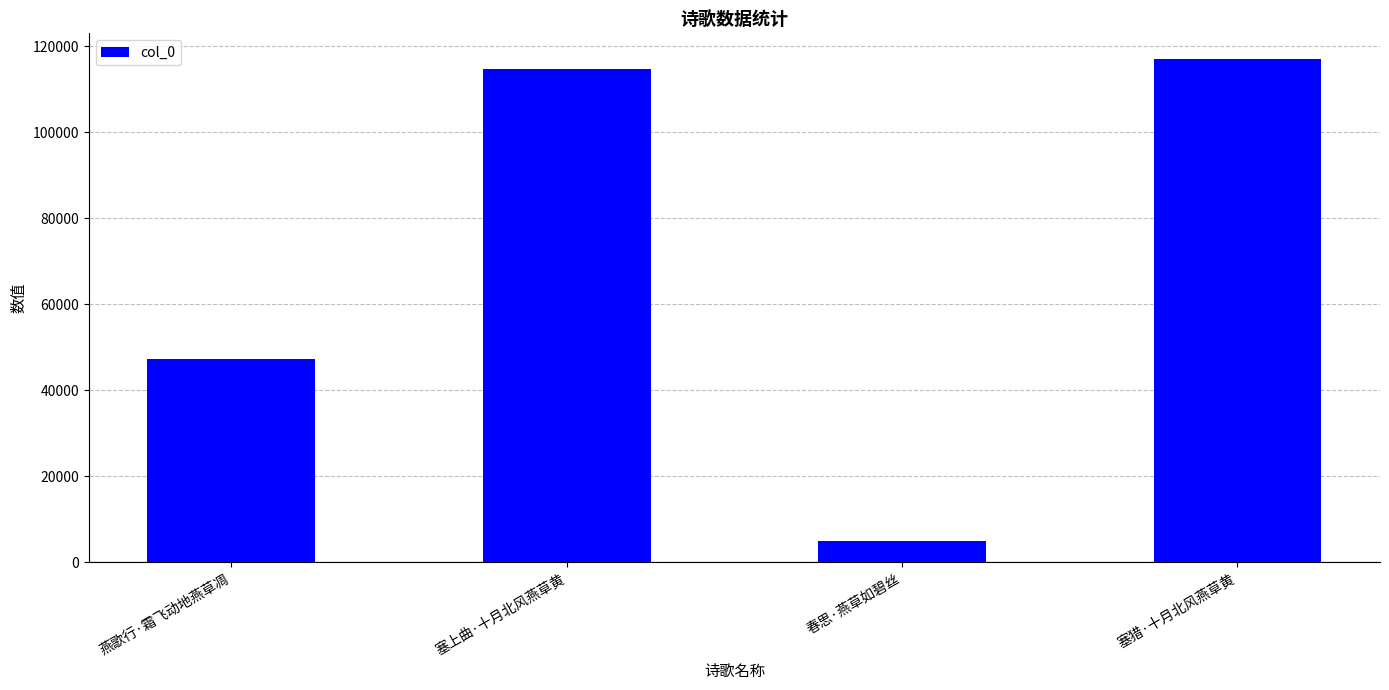

What is the greatest value displayed?

117145